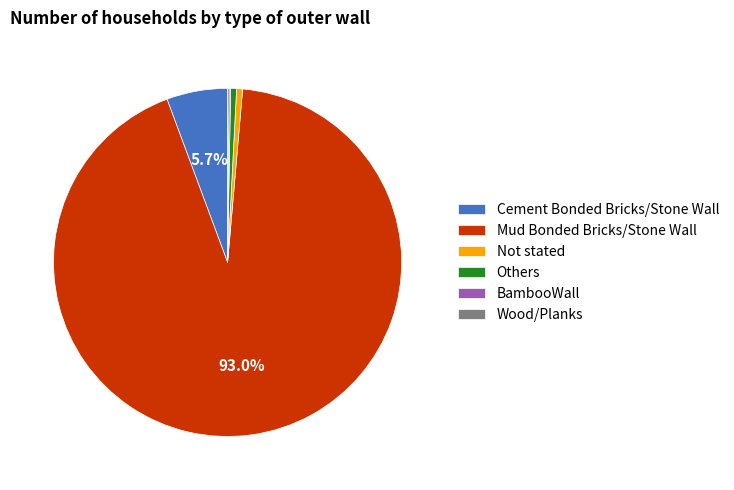

The Cement Bonded Bricks/Stone Wall slice represents 19% of the pie. True or false?

False